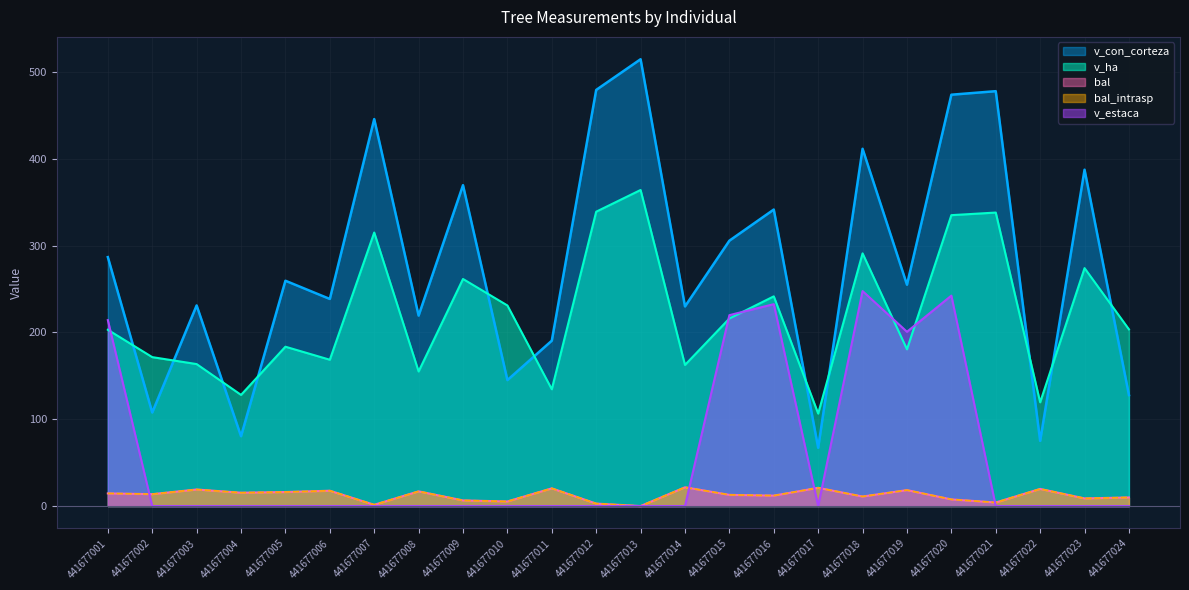

At which category does bal_intrasp reach its first local peak?

441677003